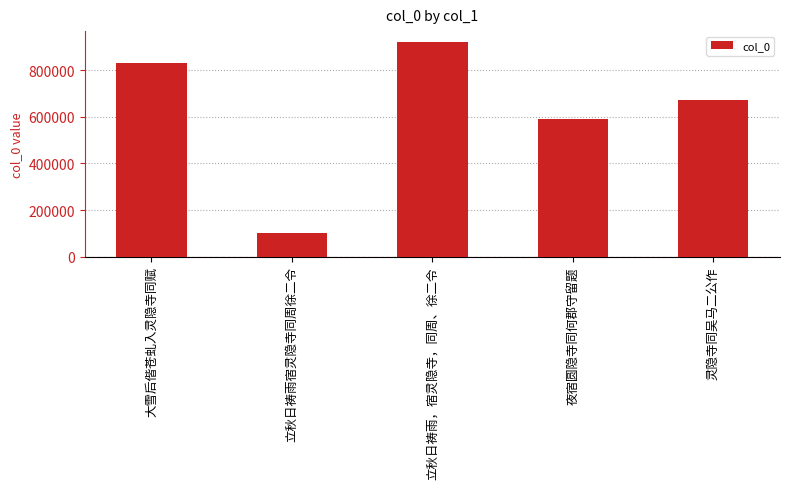

The value at 夜宿圆隐寺同何郡守留题 is 915767. True or false?

False